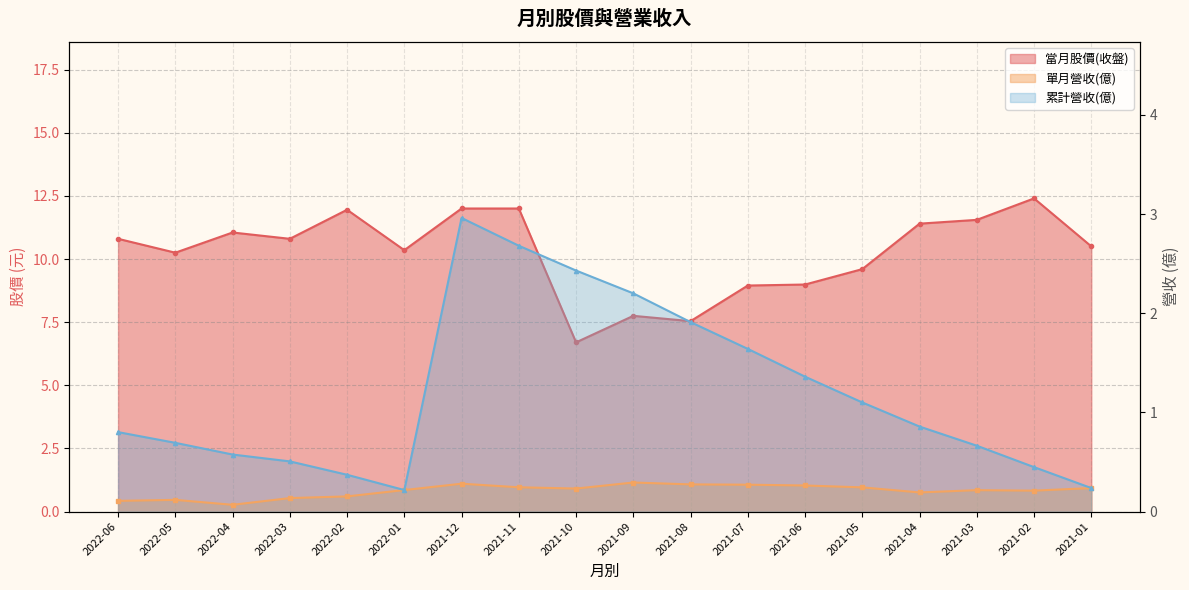

What are all the series names shown in the legend?

當月股價(收盤), 單月營收(億), 累計營收(億)